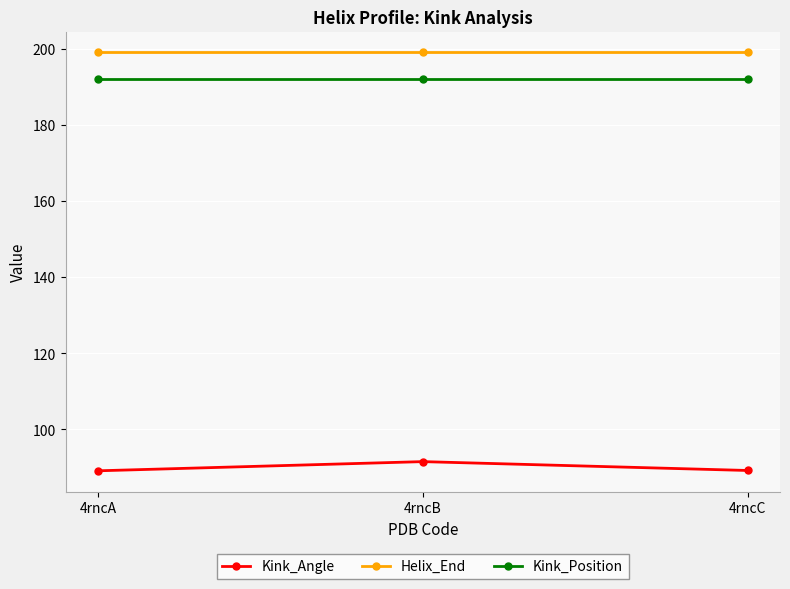

What is the average value of the Kink_Position series?

192.0